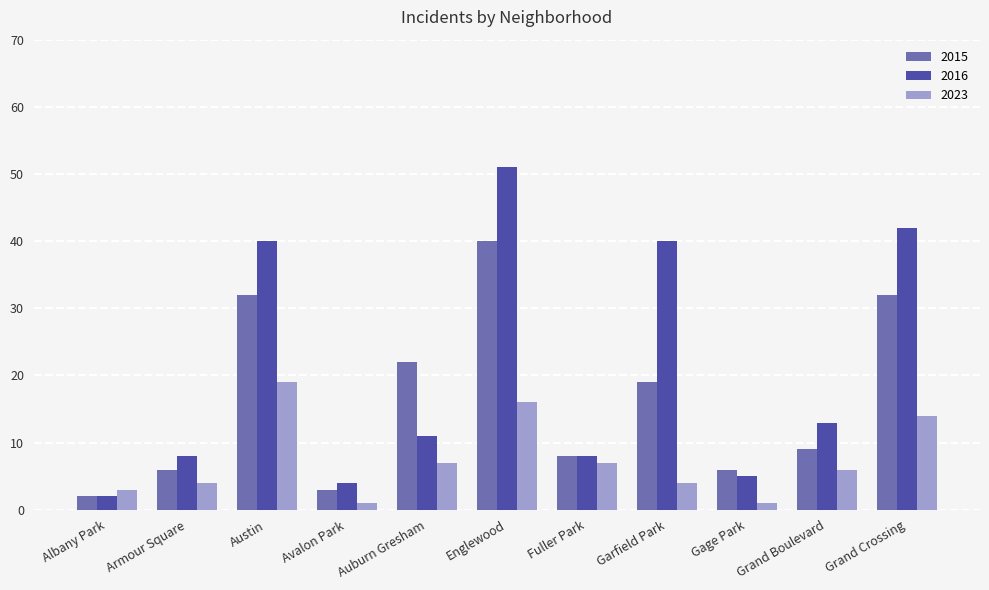

True or false: 2016 has a value of 2 at Albany Park.

True